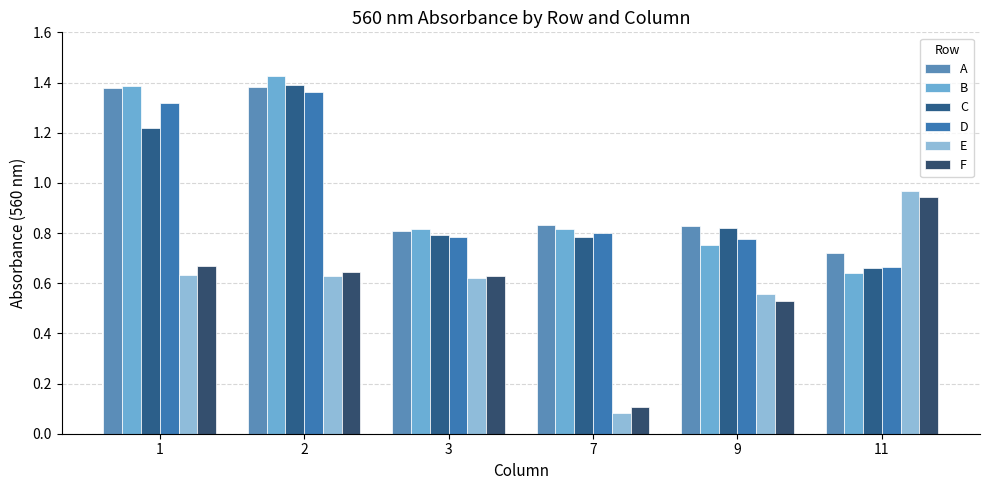

Rank the categories by F value from highest to lowest.

11, 1, 2, 3, 9, 7